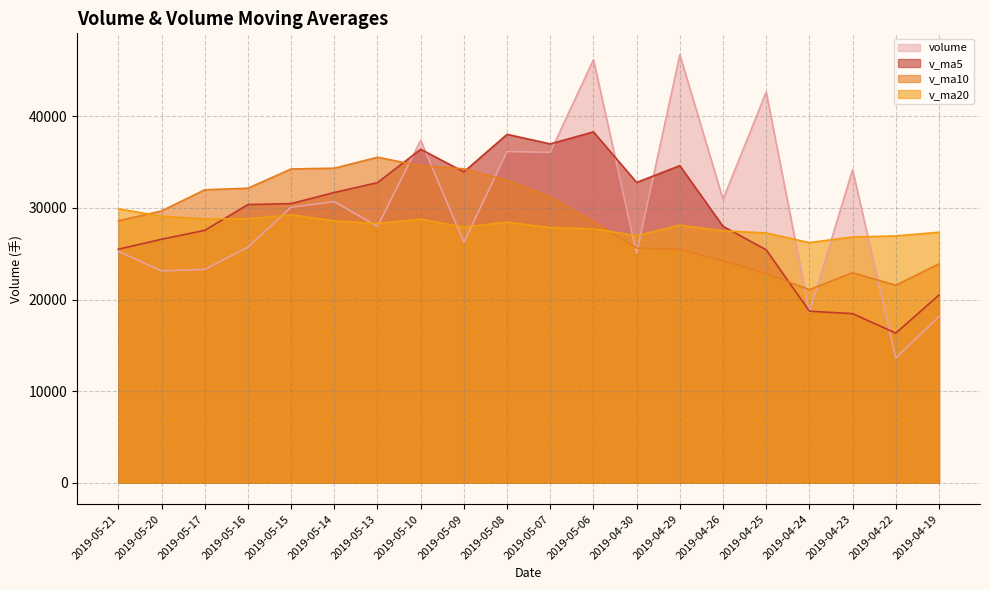

At which category does v_ma20 reach its first local peak?

2019-05-15